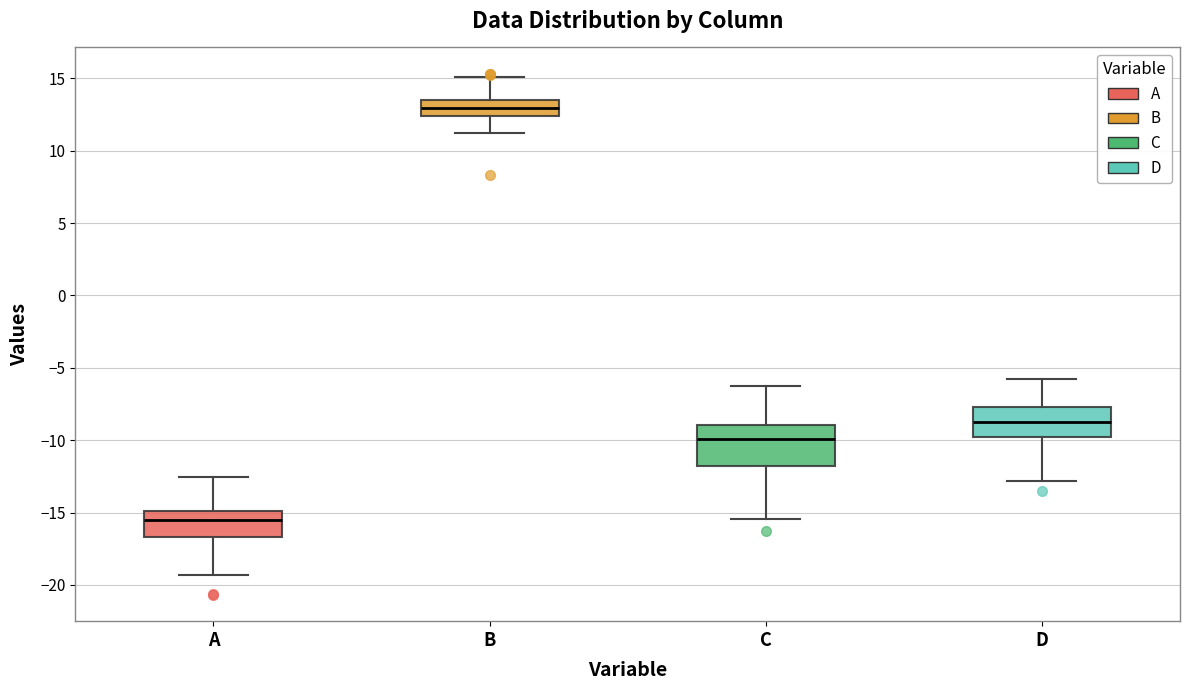

Reading left to right, transcribe this box plot: for each box, give where its median line is, the range the box spans, and where its two whiskers end, as read against the y-axis. The values are not printed on the chart, so give them approximately, as read against the axis.

A: median -15.5, box -16.5 to -15.0, whiskers -19.5 to -12.5
B: median 13.0, box 12.5 to 13.5, whiskers 11.0 to 15.0
C: median -10.0, box -12.0 to -9.0, whiskers -15.5 to -6.0
D: median -8.5, box -10.0 to -7.5, whiskers -13.0 to -5.5